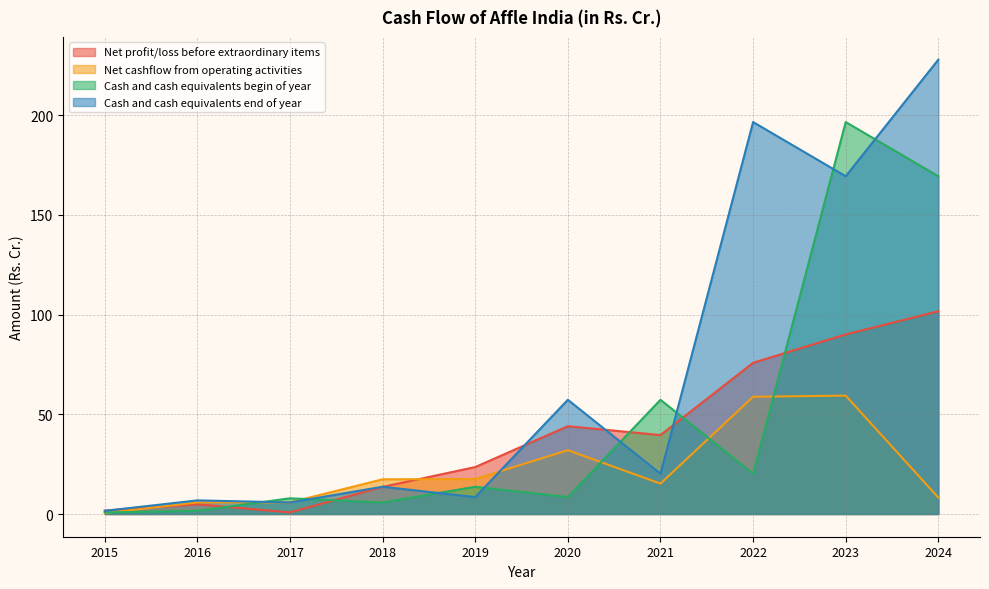

The Cash and cash equivalents end of year series shows 196.5 at 2022. True or false?

True